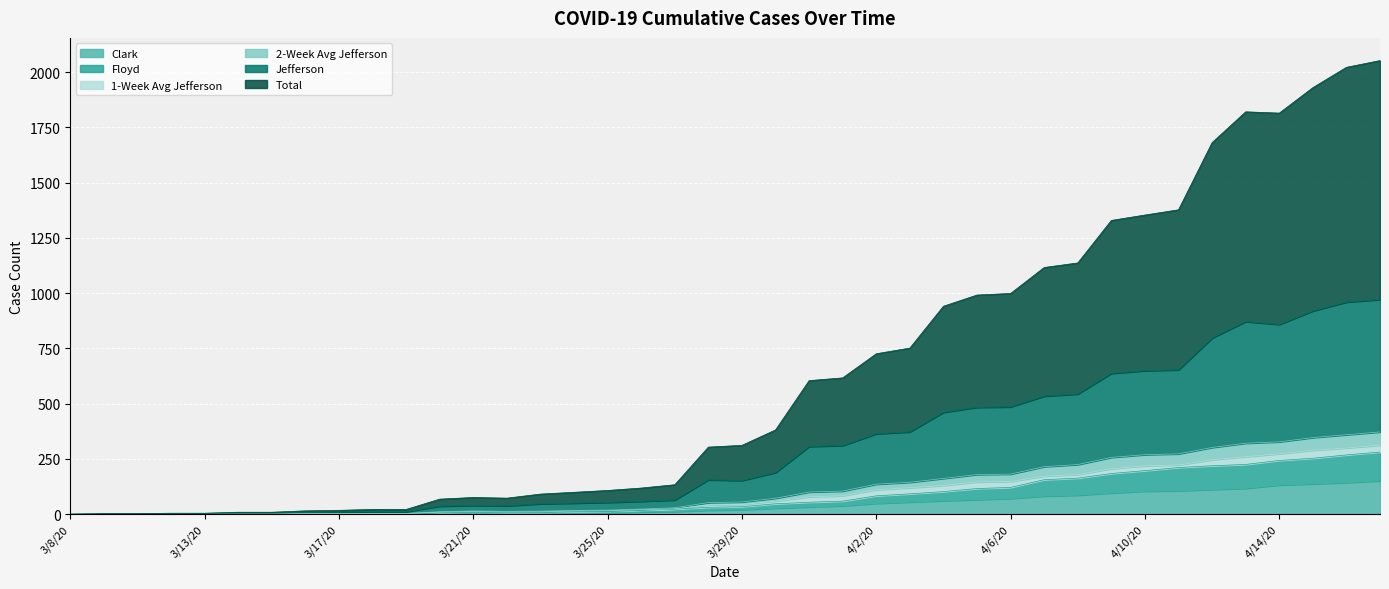

The Floyd series shows 3.8 at 3/21/20. True or false?

False